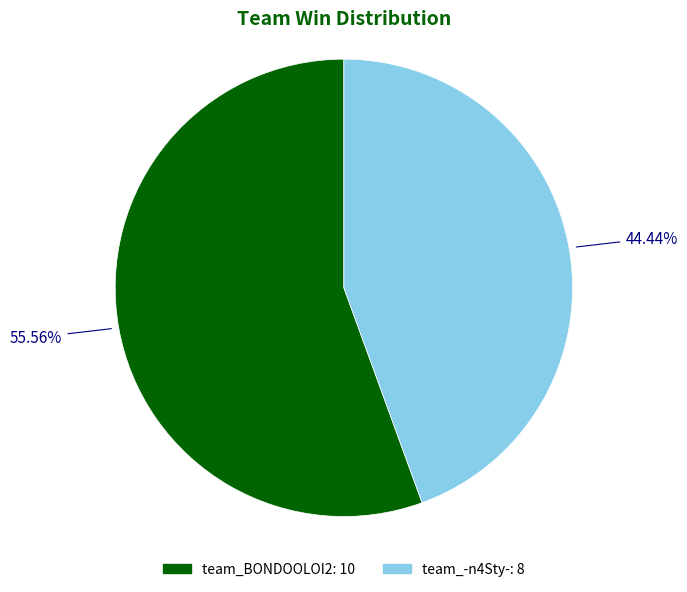

The team_BONDOOLOI2 slice represents 65% of the pie. True or false?

False